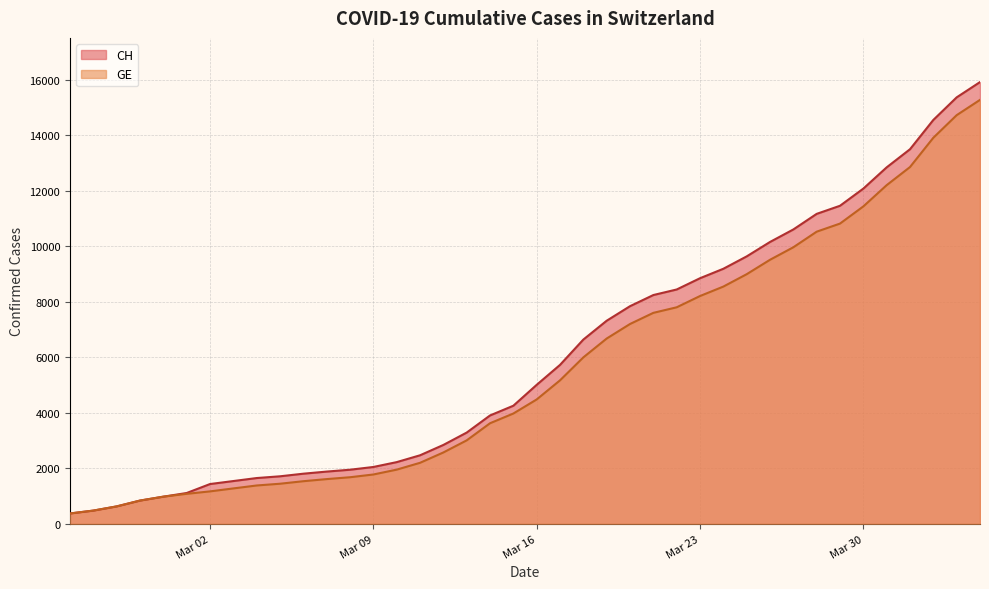

Which series has the largest range (max minus min)?

CH